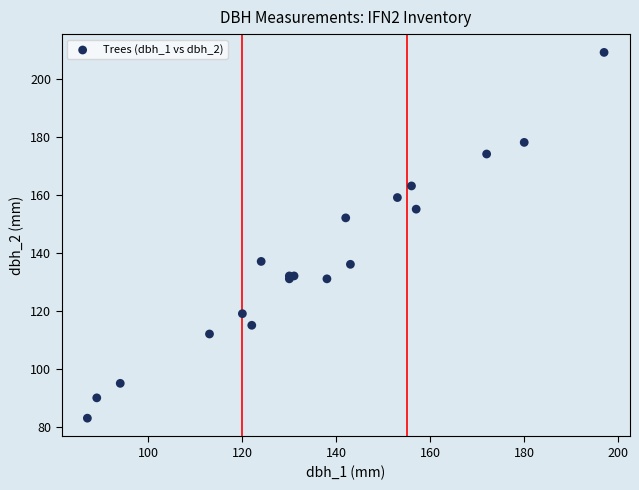

What Y value in the scatter plot is closest to 146?

152